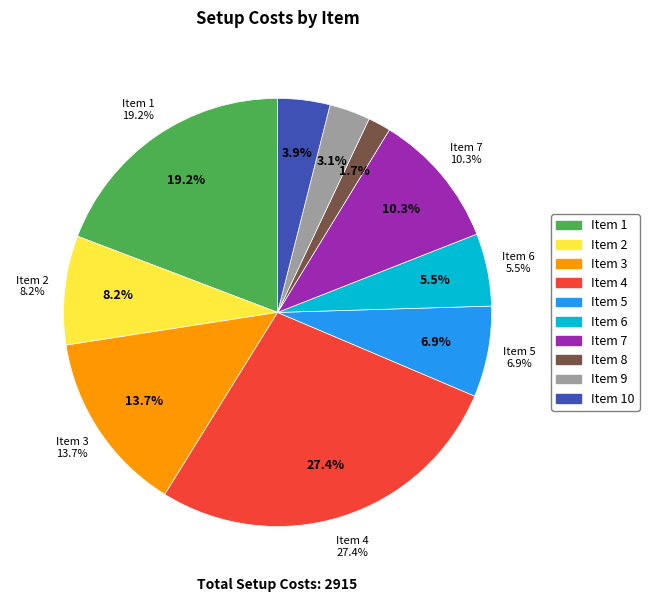

Count the number of slices in the pie.

10